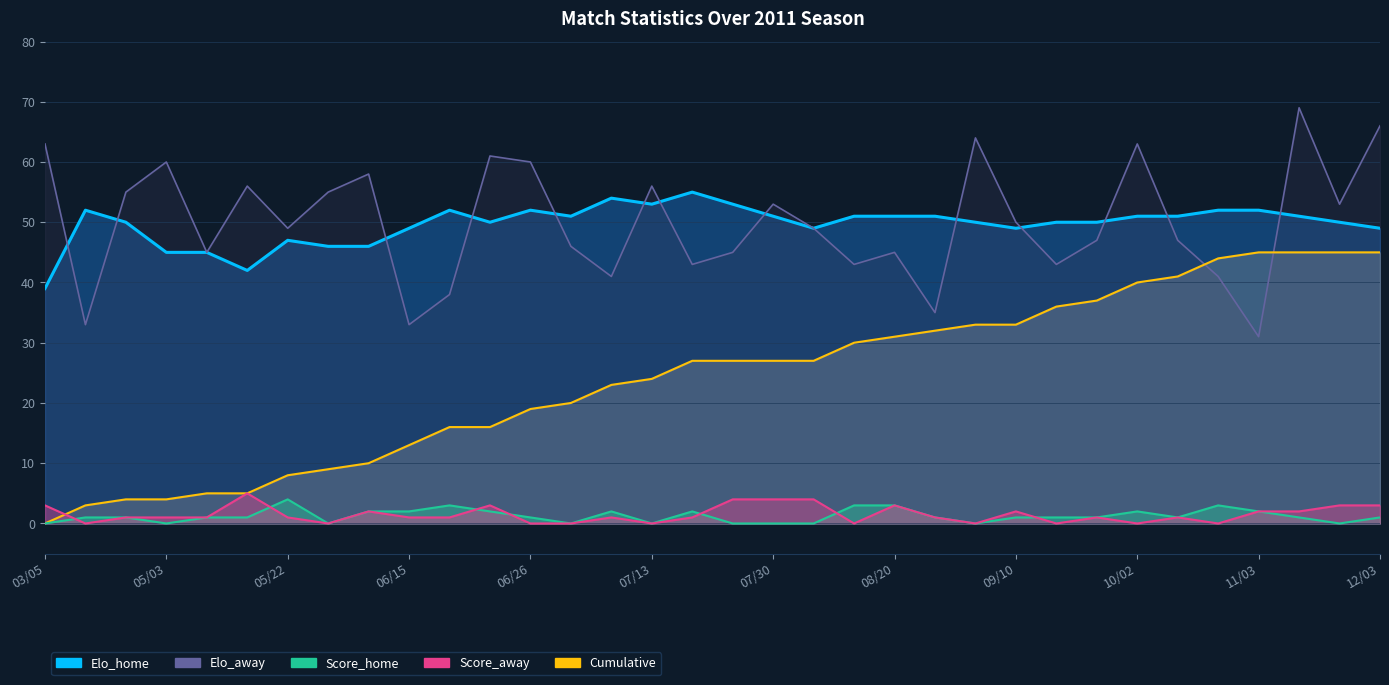

Reading left to right, list all the values displayed in this chart.

Elo_home: 39	52	50	45	45	42	47	46	46	49	52	50	52	51	54	53	55	53	51	49	51	51	51	50	49	50	50	51	51	52	52	51	50	49
Elo_away: 63	33	55	60	45	56	49	55	58	33	38	61	60	46	41	56	43	45	53	49	43	45	35	64	50	43	47	63	47	41	31	69	53	66
Score_home: 0	1	1	0	1	1	4	0	2	2	3	2	1	0	2	0	2	0	0	0	3	3	1	0	1	1	1	2	1	3	2	1	0	1
Score_away: 3	0	1	1	1	5	1	0	2	1	1	3	0	0	1	0	1	4	4	4	0	3	1	0	2	0	1	0	1	0	2	2	3	3
Cumulative: 0	3	4	4	5	5	8	9	10	13	16	16	19	20	23	24	27	27	27	27	30	31	32	33	33	36	37	40	41	44	45	45	45	45